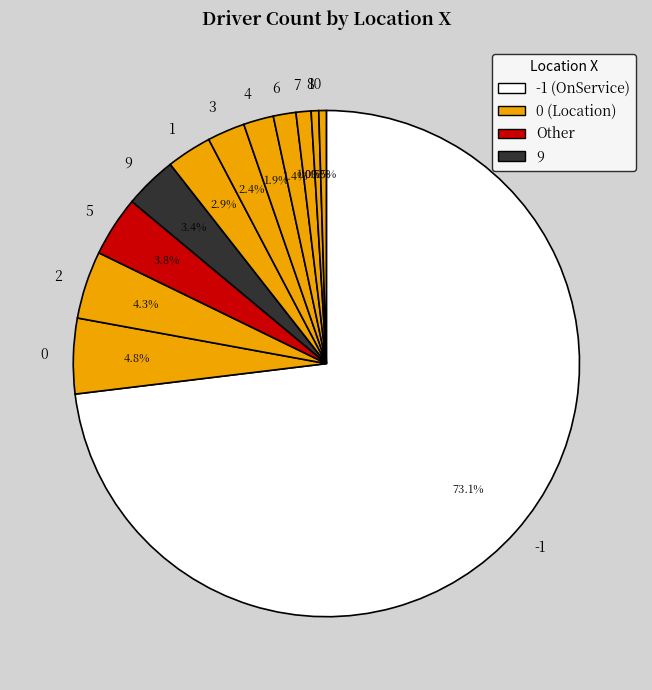

Which slice represents more than half of the pie?

-1